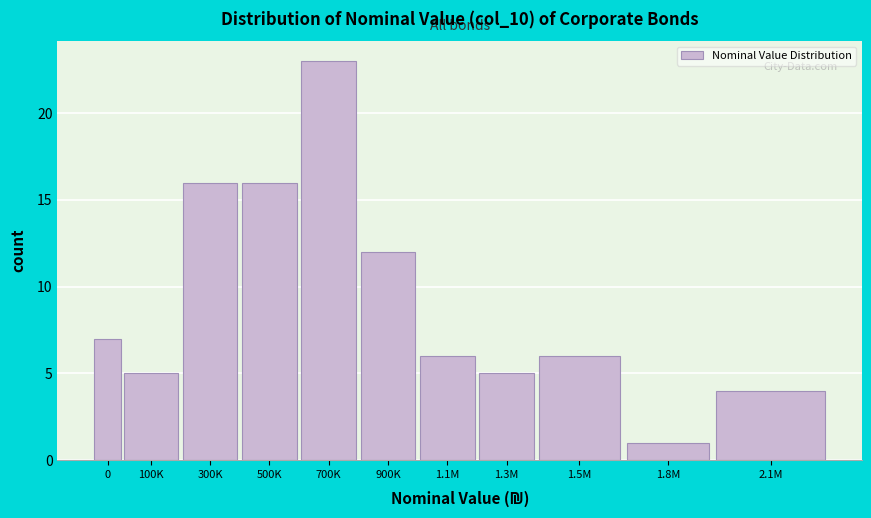

Reading left to right, what are all the values shown in this chart?

7	5	16	16	23	12	6	5	6	1	4